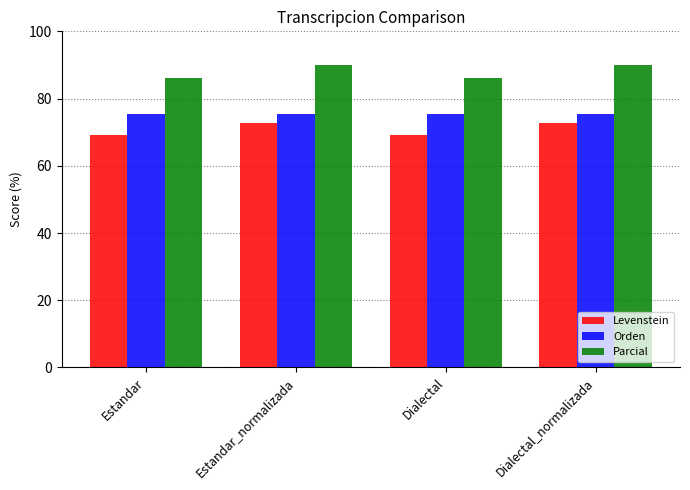

What is the average value of the Orden series?

75.4